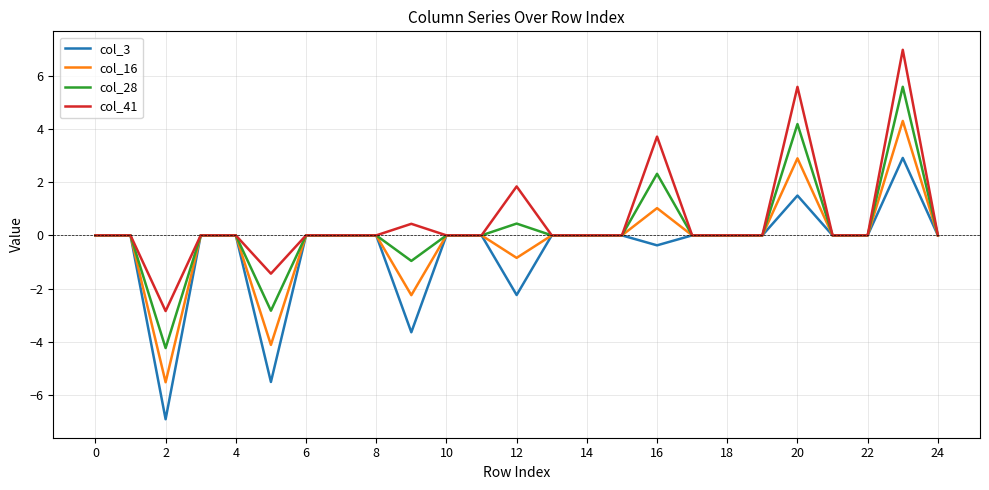

What is the maximum value shown in the chart?

7.0